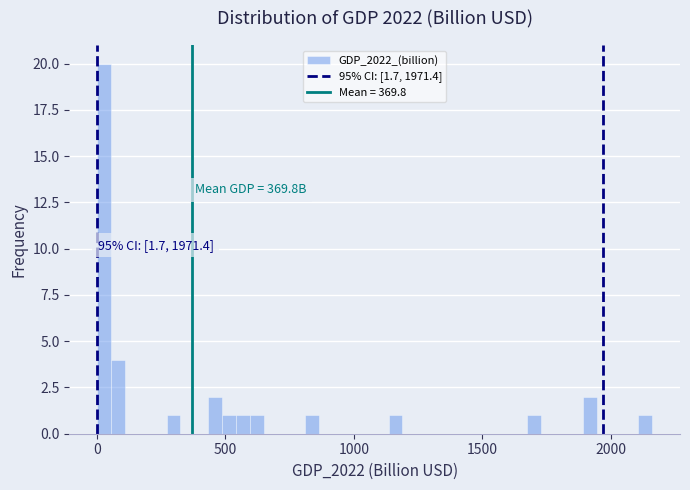

Read against the x-axis, roughly where is the centre of the tallest bar?

50